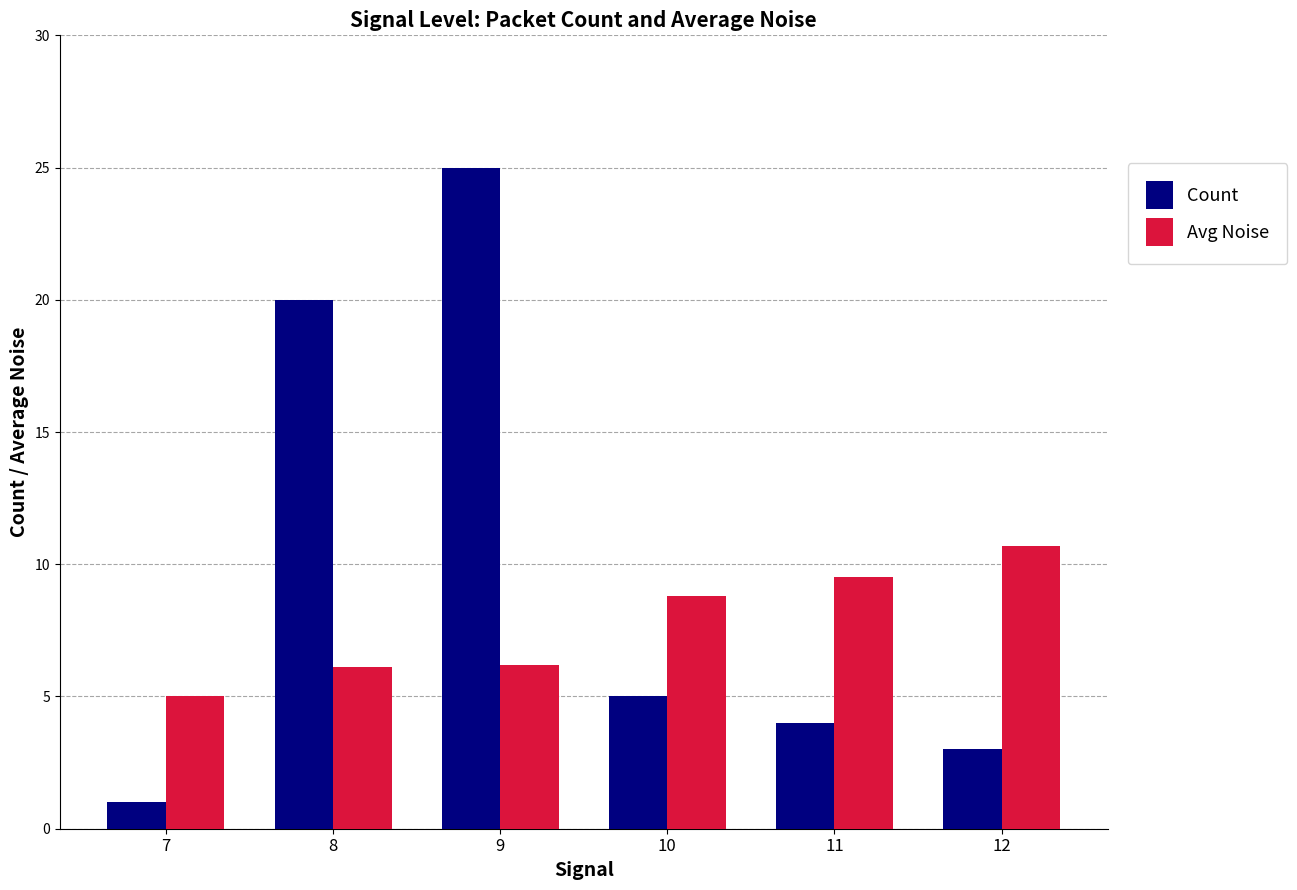

Rank the series by their maximum value, from lowest to highest.

Avg Noise, Count